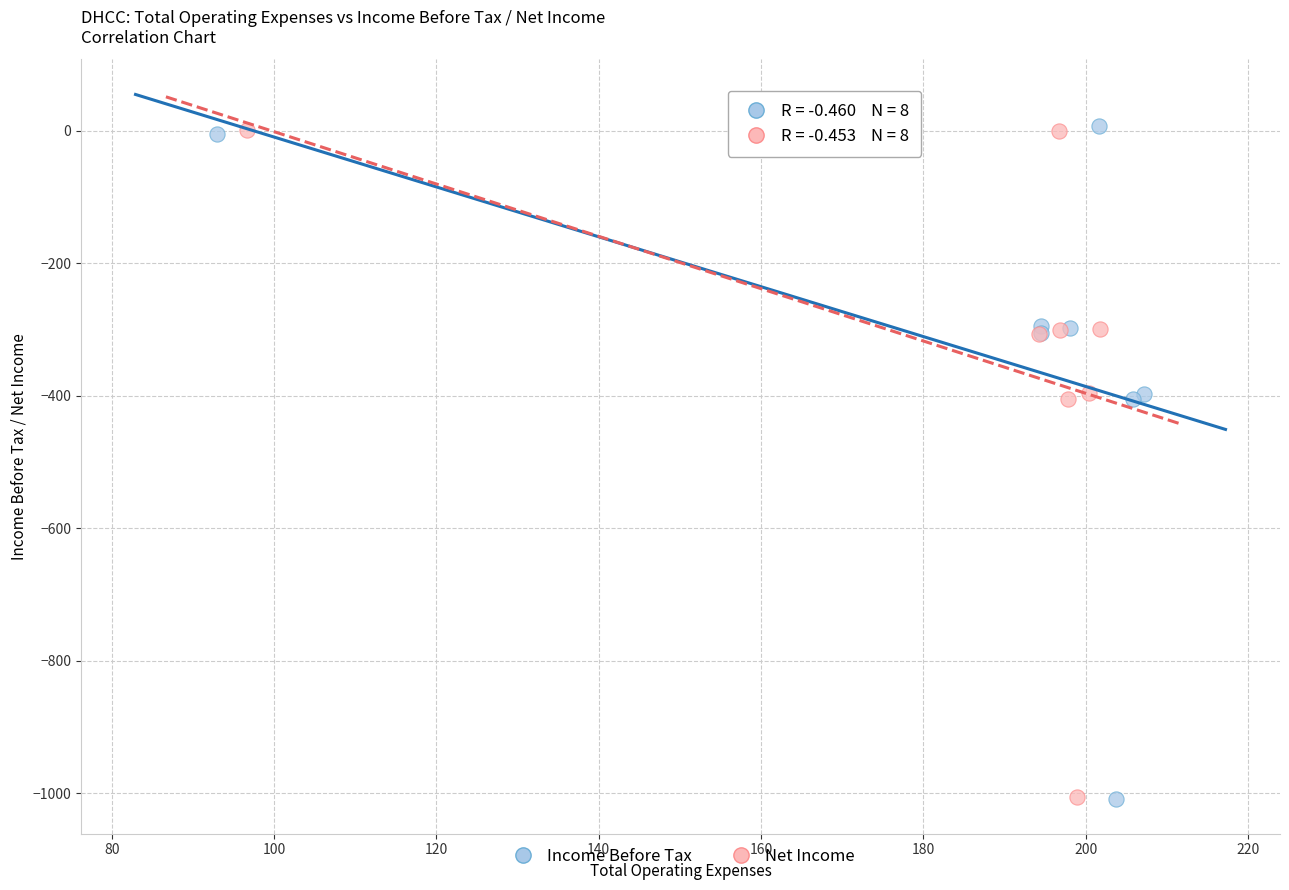

What are all the series names shown in the legend?

Income Before Tax, Net Income